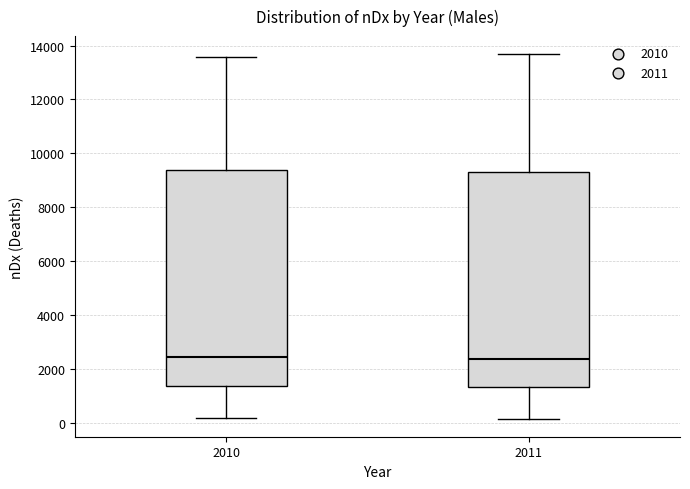

Reading left to right, read every box against the y-axis: the position of its median line, the range the box covers, and the ends of its whiskers. The values are not printed on the chart, so give them approximately, as read against the axis.

2010: median 2400, box 1400 to 9400, whiskers 200 to 13600
2011: median 2400, box 1400 to 9200, whiskers 200 to 13600